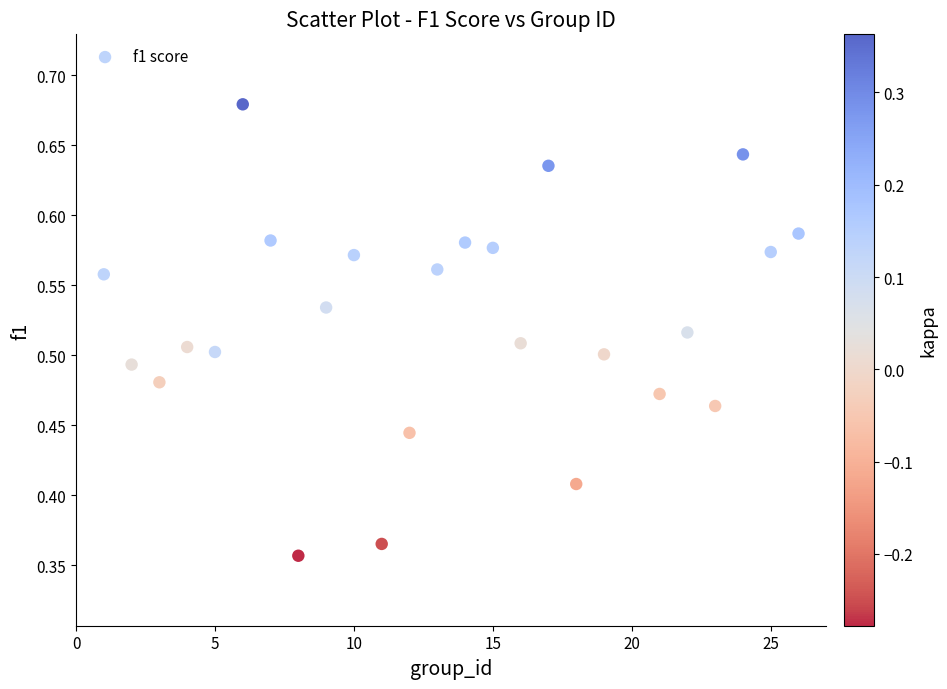

What is the range of Y values (max minus min)?

0.3